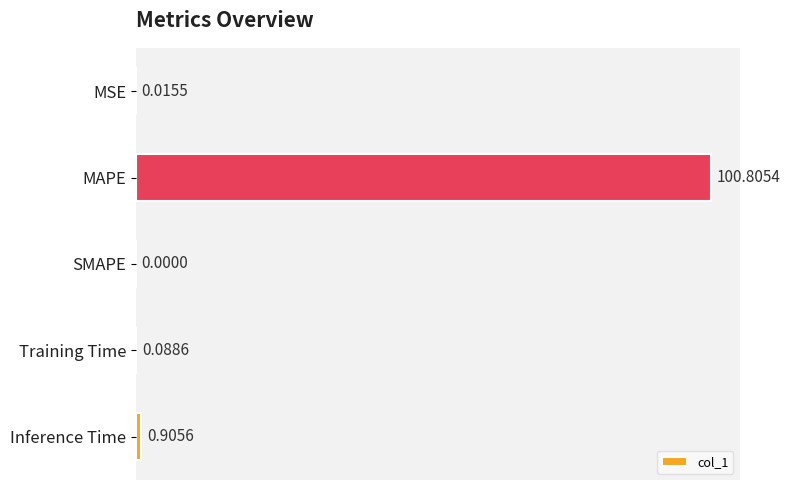

What is the sum of all values?

101.8